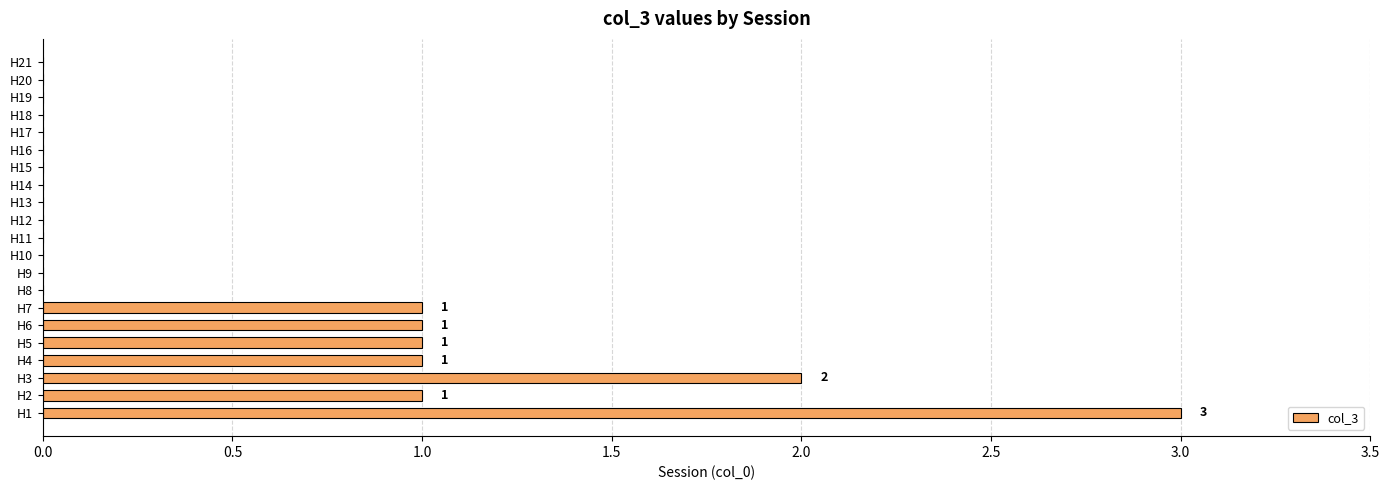

The chart shows a value of 0 at H18. True or false?

True